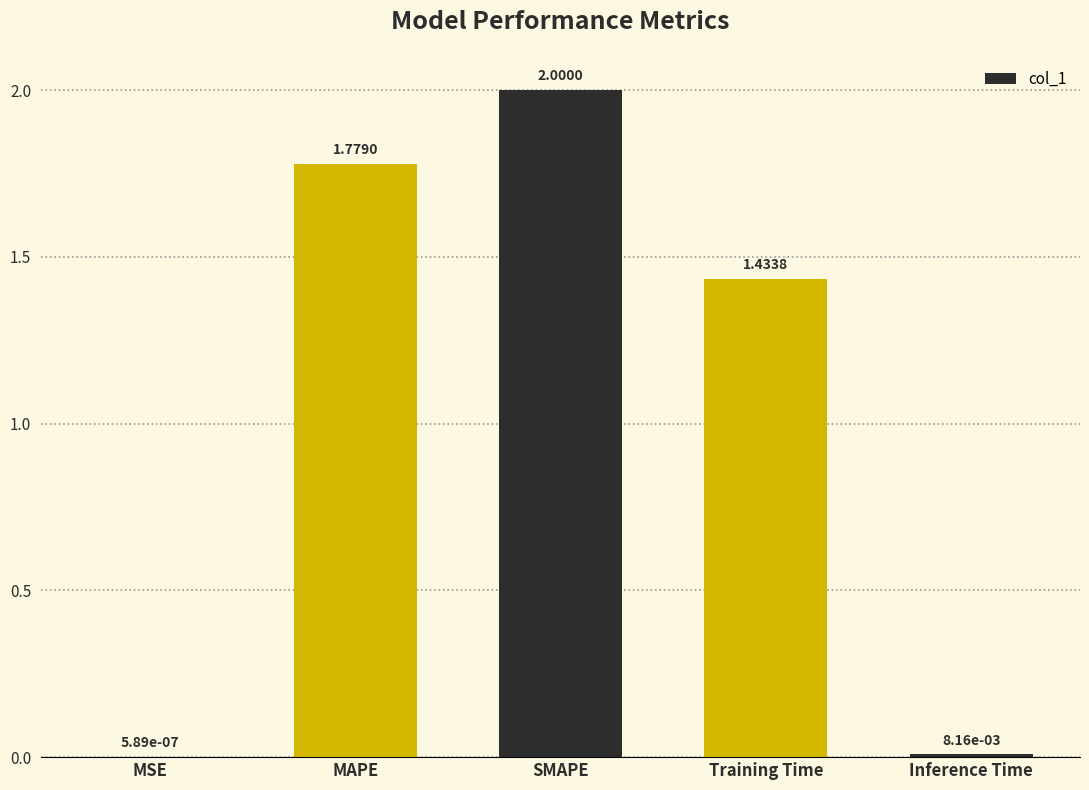

Where does the data first go above 1?

MAPE